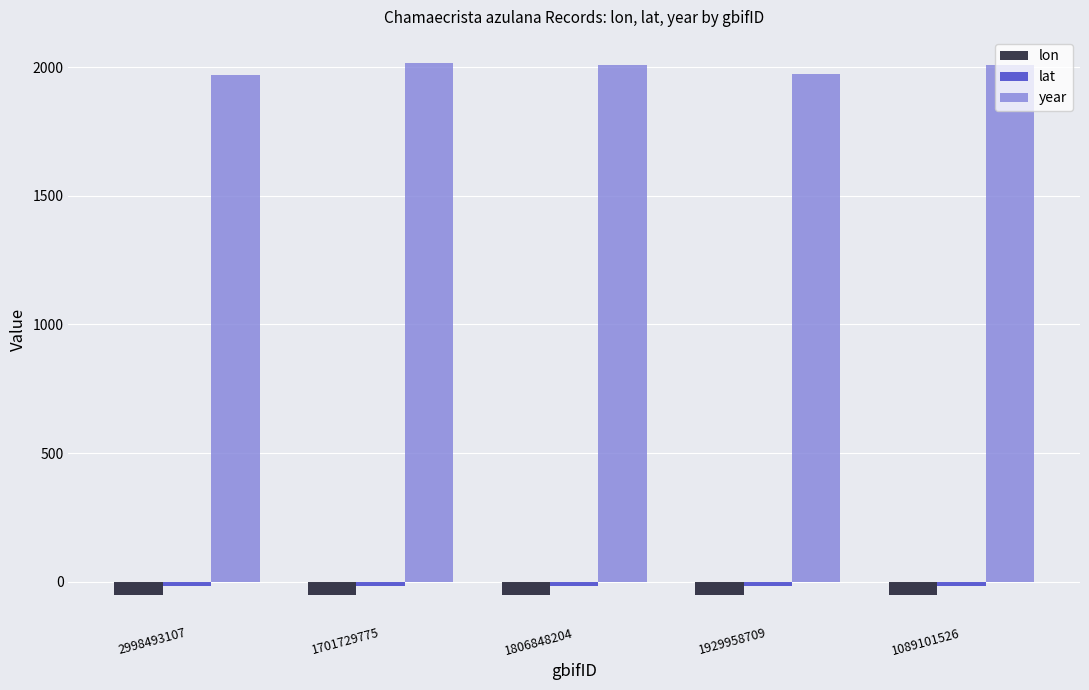

What is the minimum value for year?

1968.0